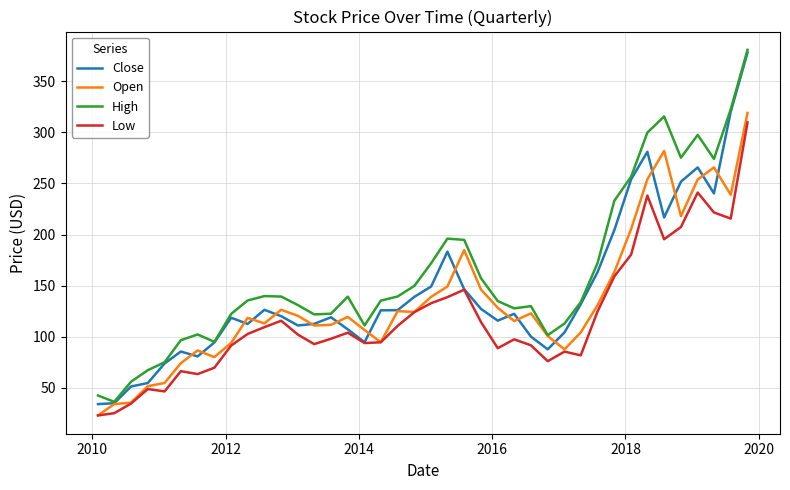

What is the highest value of the Low series?

309.8